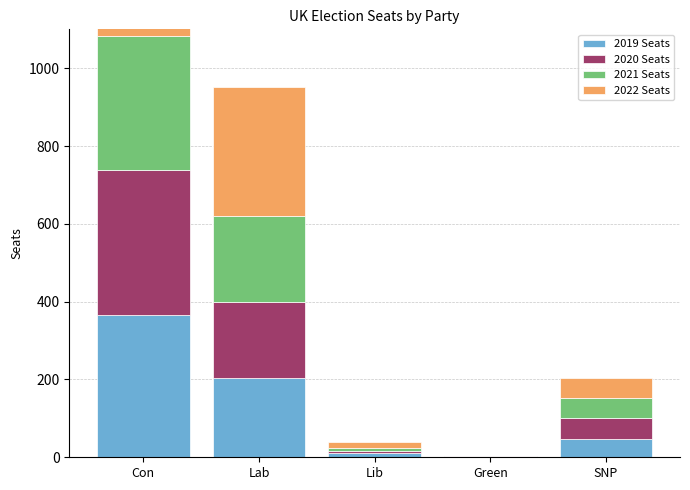

Where is 2020 Seats nearest to the value 187?

Lab